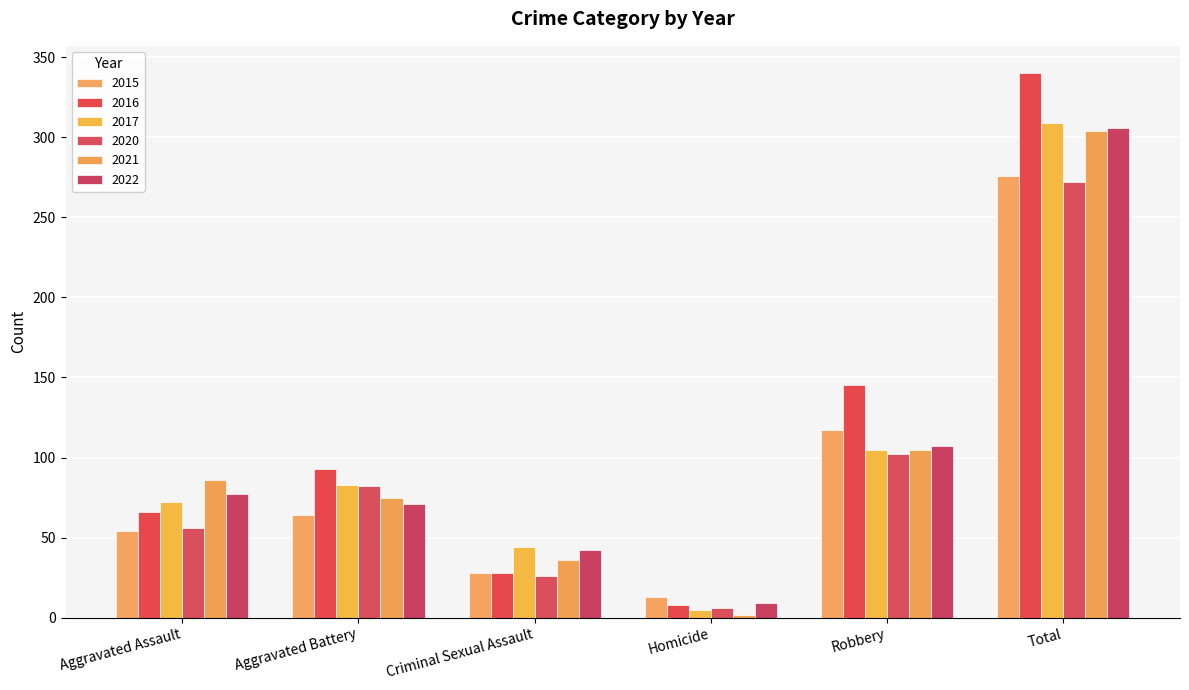

True or false: 2016 has a value of 5 at Homicide.

False